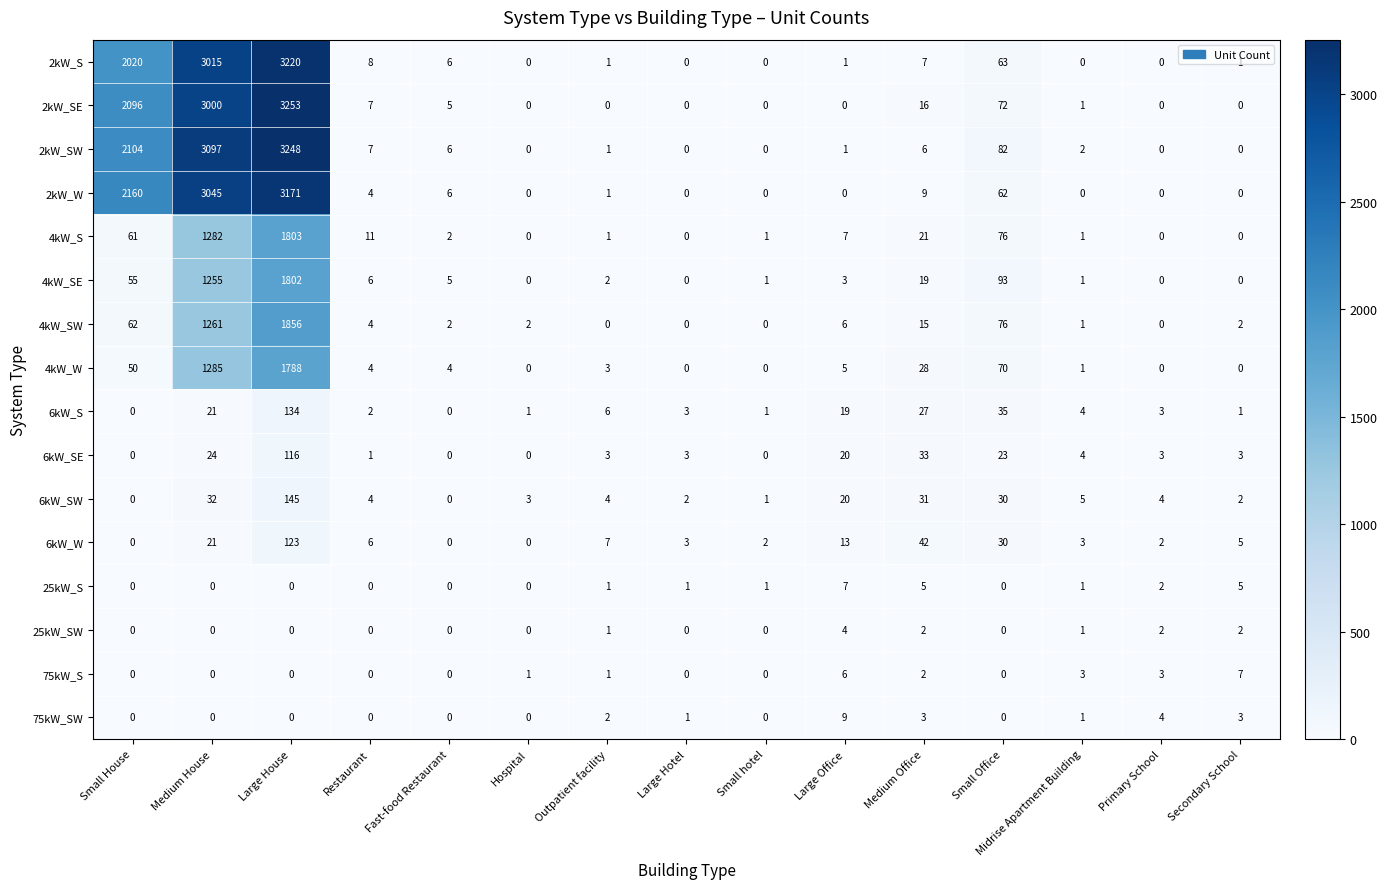

At which label is 4kW_S closest to 901?

Medium House